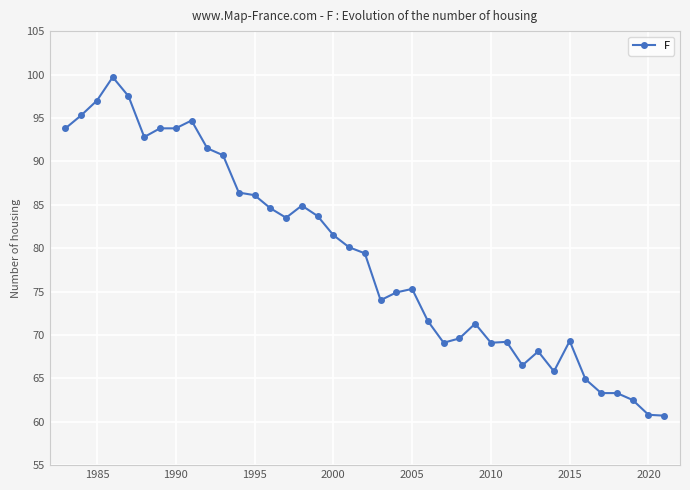

What is the average value?

79.0